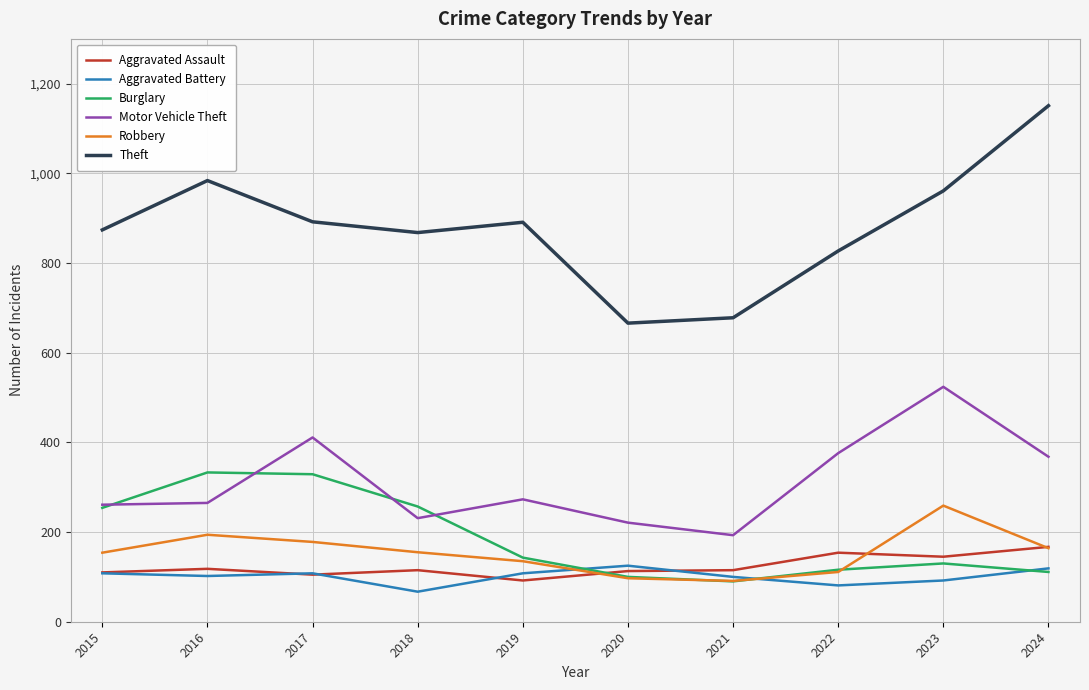

Read the Motor Vehicle Theft value at 2015, to the nearest 5.

260